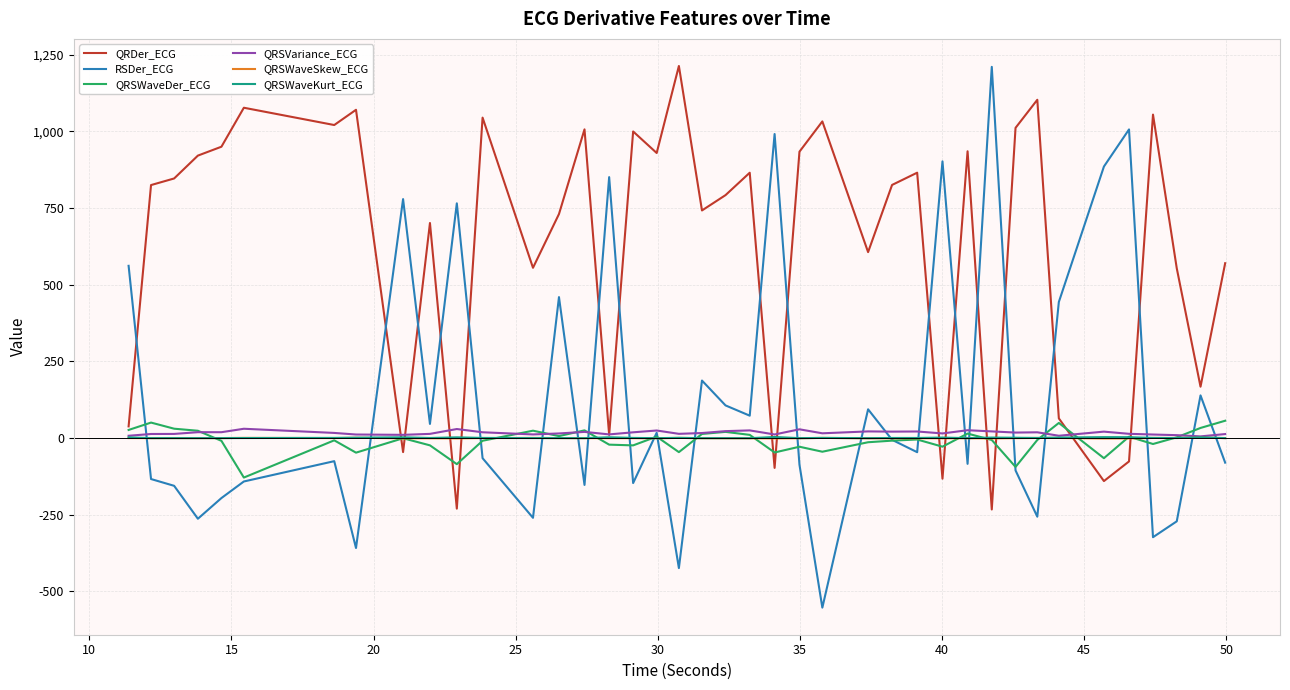

What is the average value of the QRSWaveSkew_ECG series?

-0.1